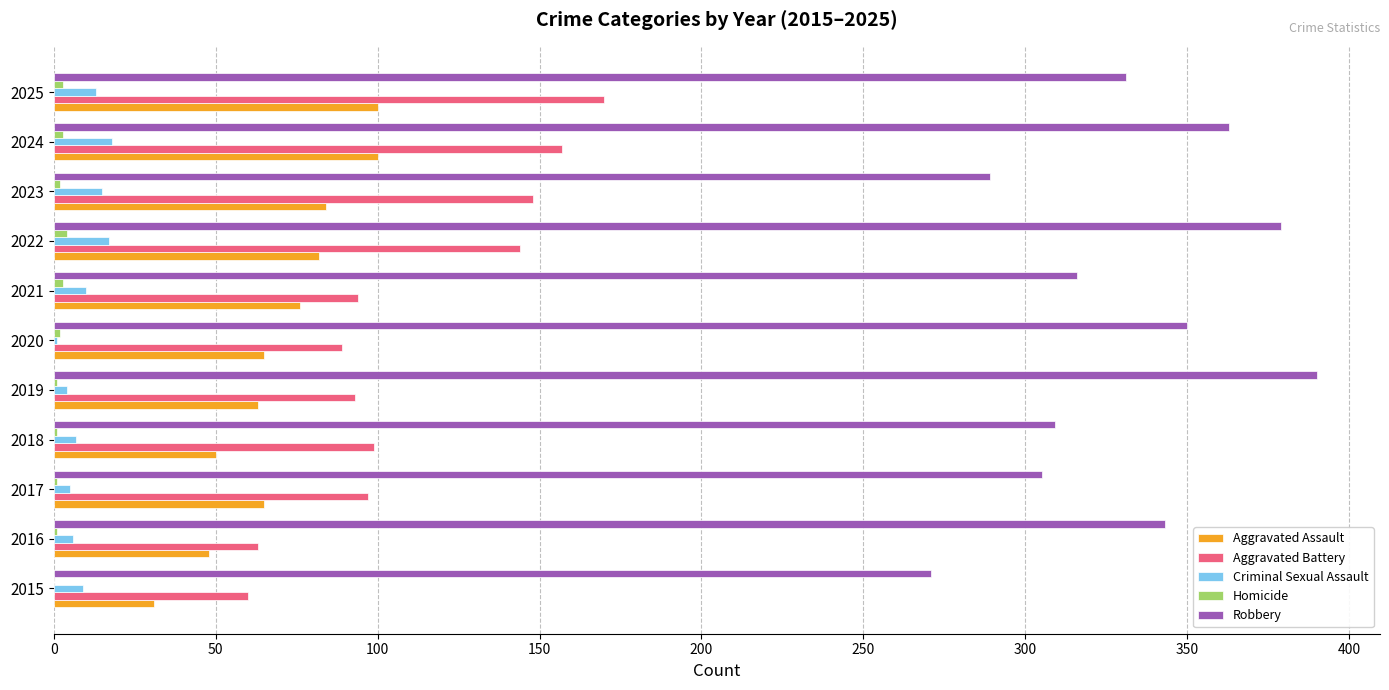

Is it true that Robbery equals 162 at 2020?

False